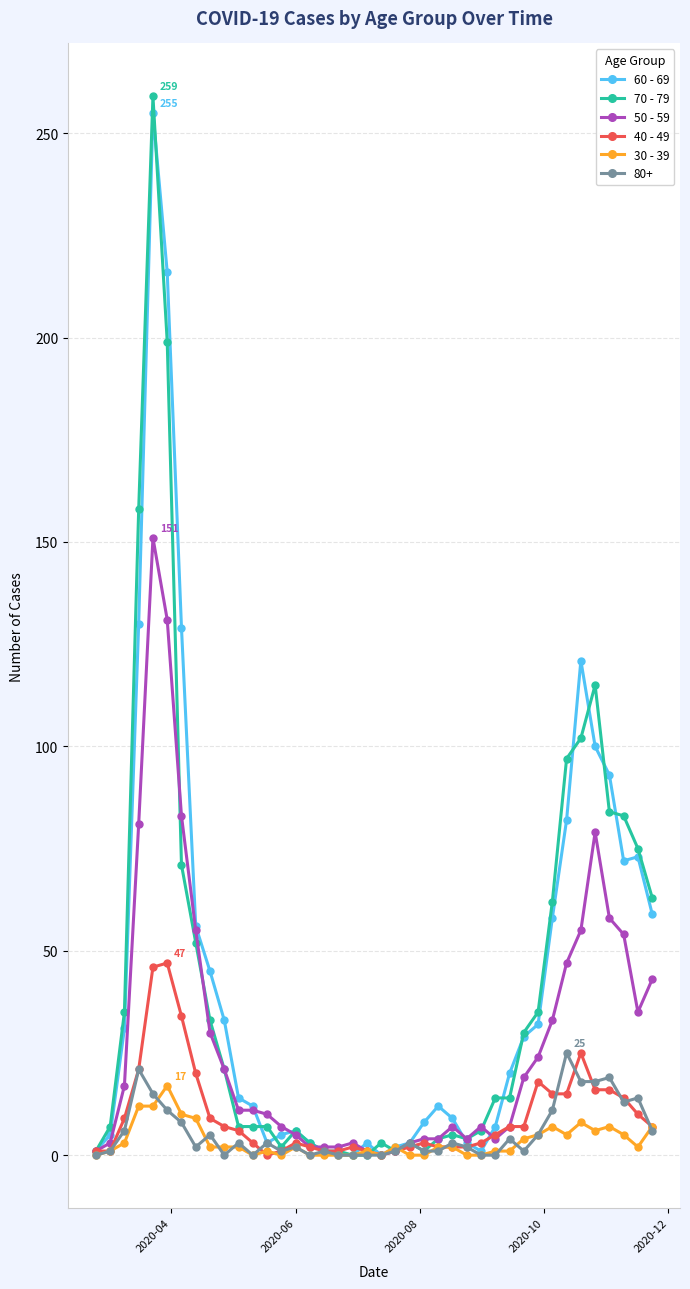

True or false: 60 - 69 has more than 0 points higher than both neighbors.

True